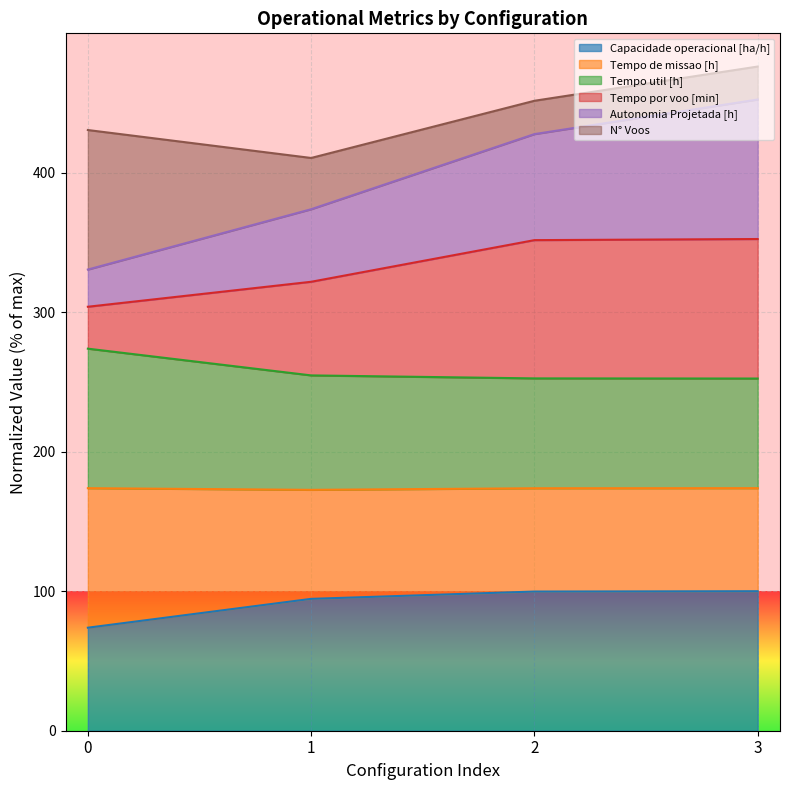

True or false: Capacidade operacional [ha/h] has a value of 73.8 at 0.

True